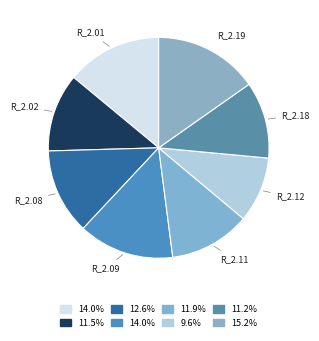

Which slice is the smallest?

R_2.12